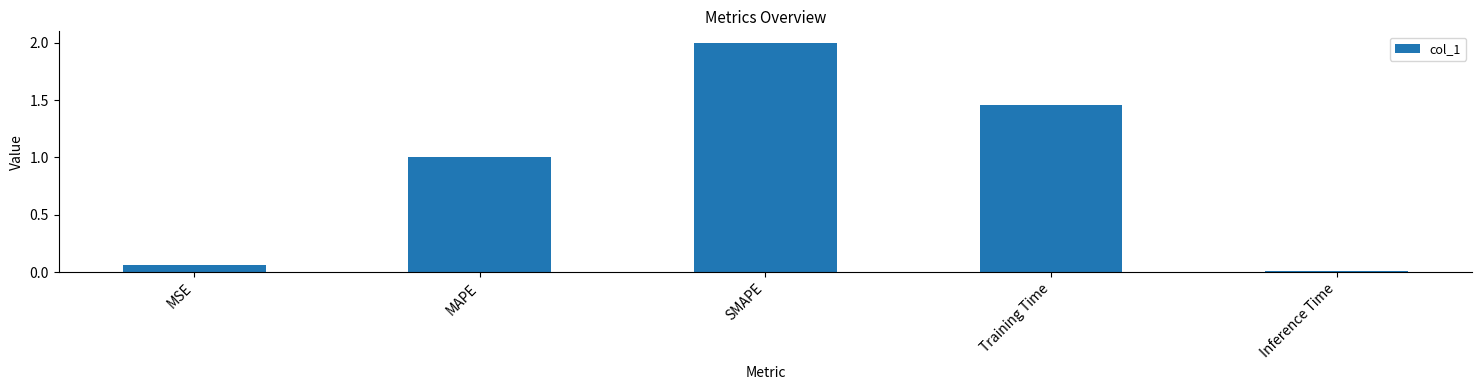

Which label corresponds to the largest value in the chart?

SMAPE